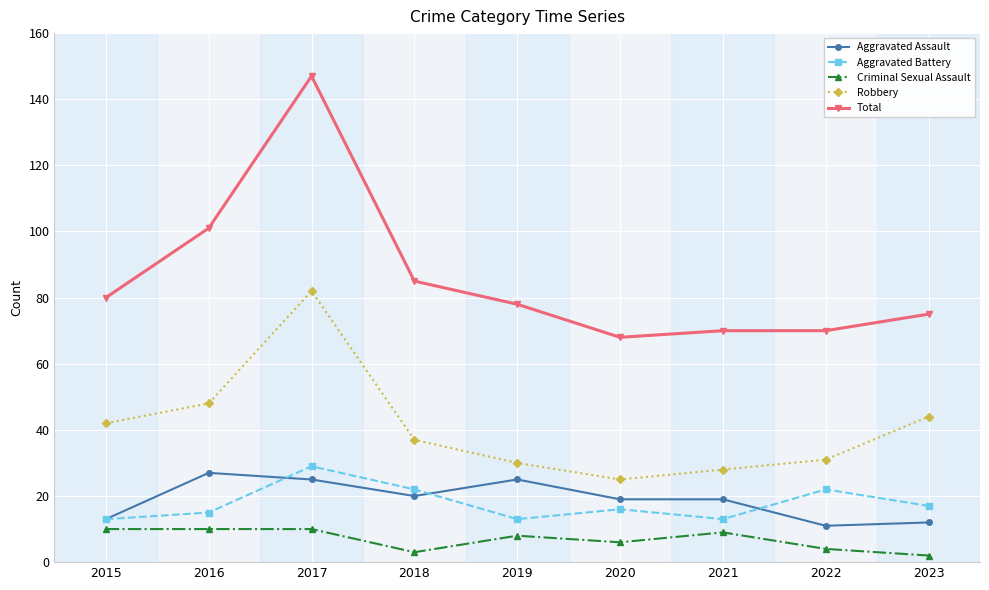

At which category does Aggravated Assault reach its first local valley?

2018